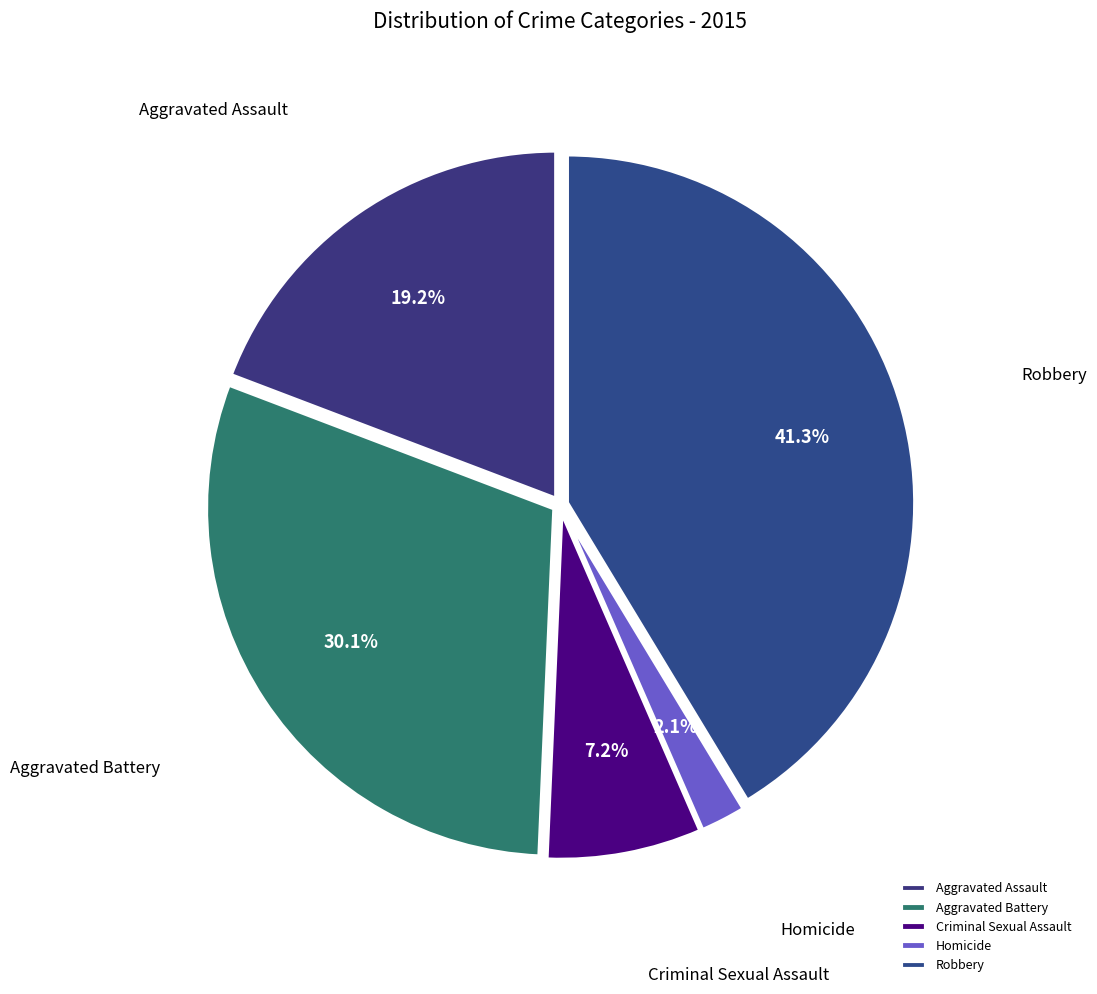

To the nearest percent, what is the difference between the largest and smallest slice percentages?

39%